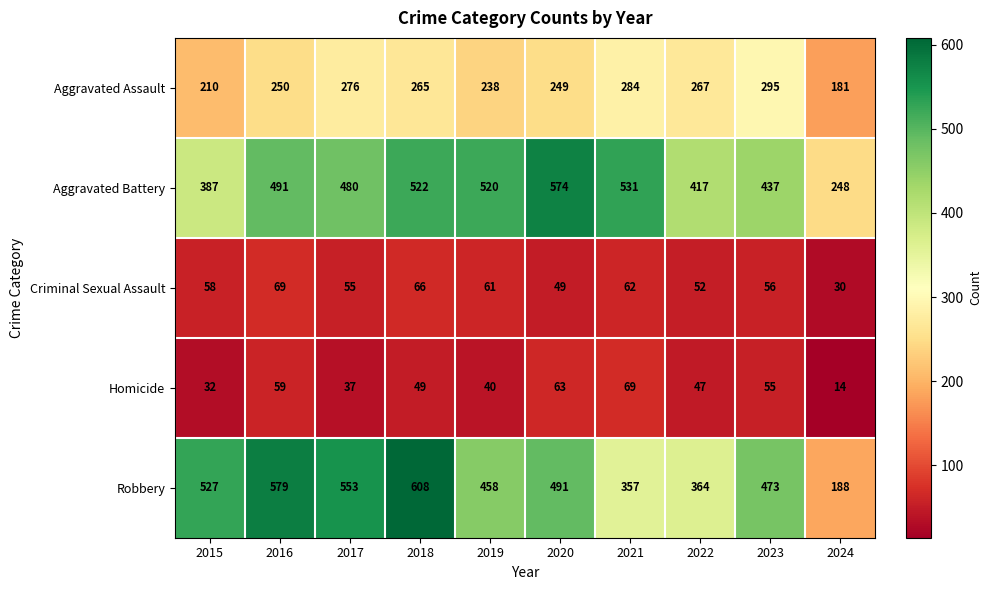

At which label does Homicide first exceed 49?

2016